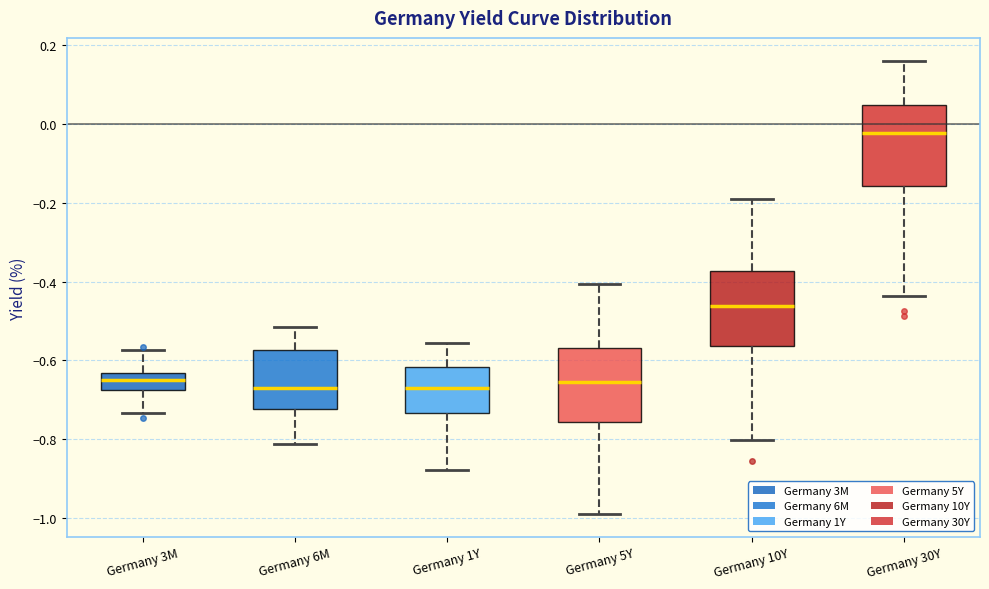

Which box's median line is the highest?

Germany 30Y